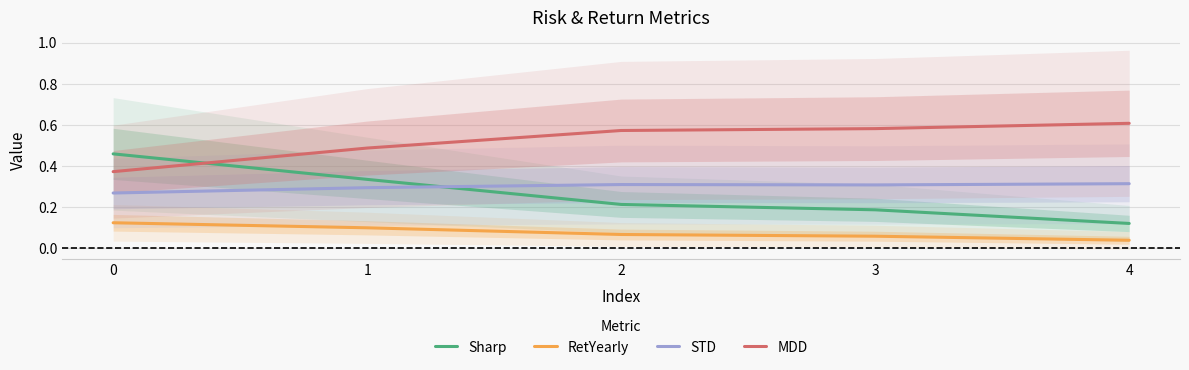

True or false: RetYearly has more than 0 interior local peaks.

False